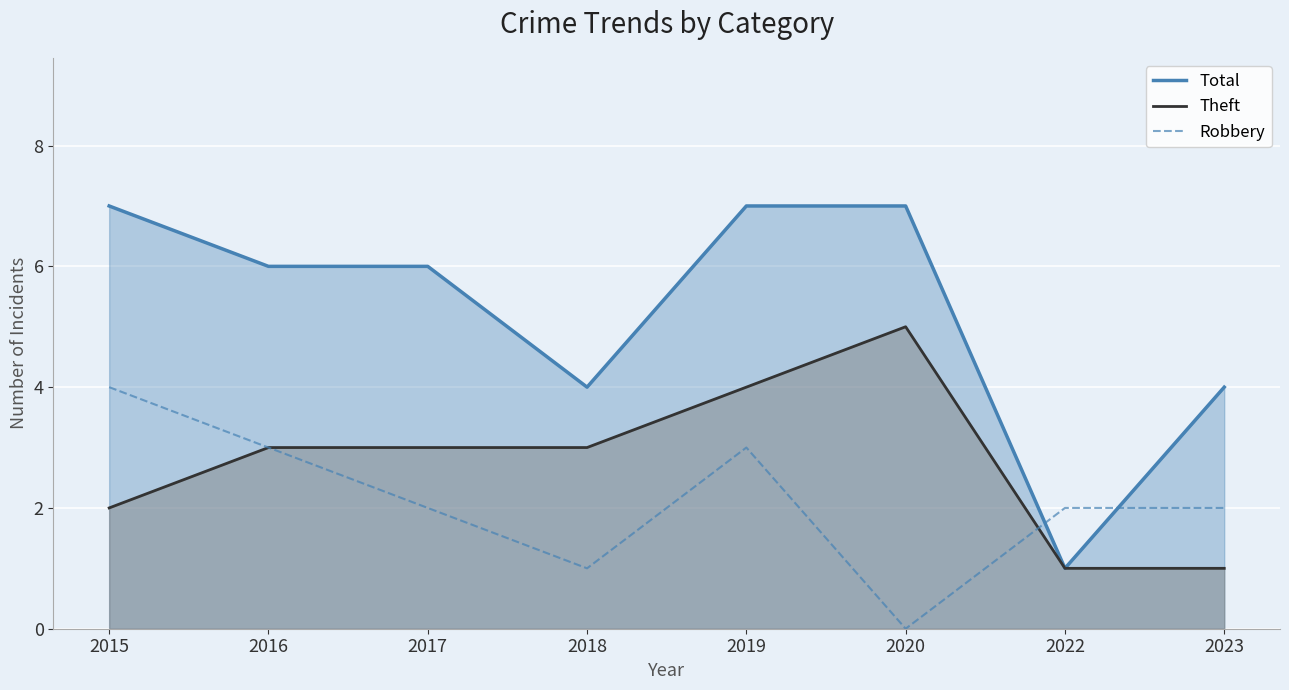

What is the sum of all Total values?

42